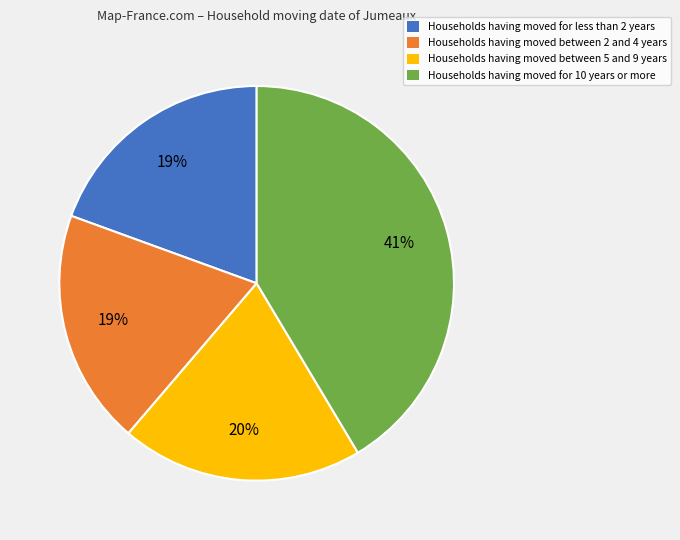

To the nearest percent, what portion does Households having moved for less than 2 years represent?

19%